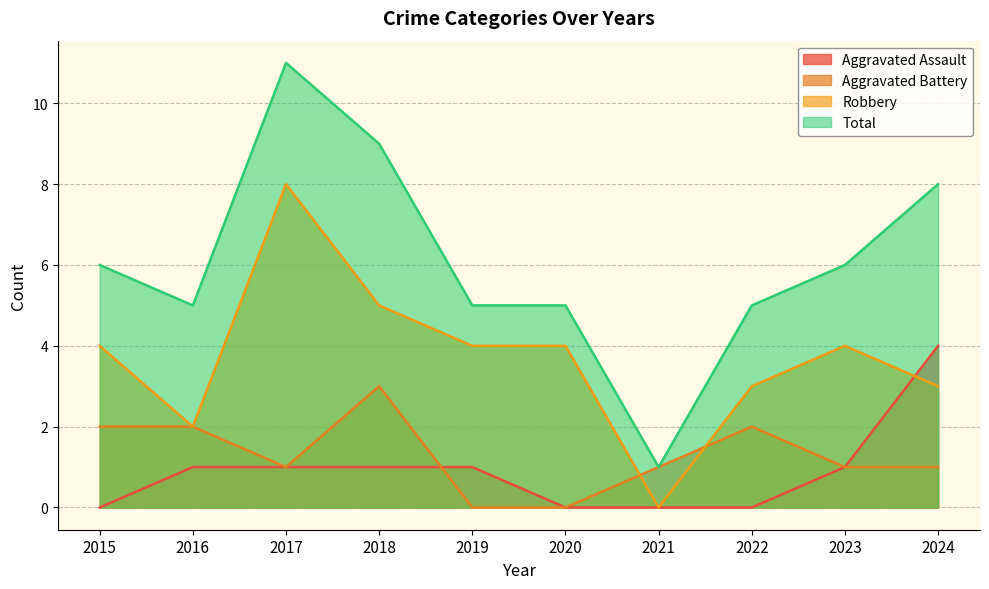

True or false: Total and Aggravated Battery cross at least once.

False